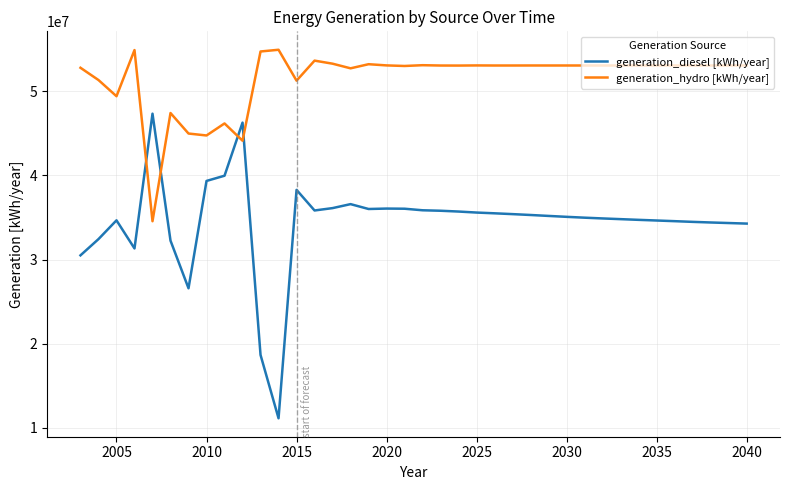

Which series ends up on top after the final intersection of generation_diesel [kWh/year] and generation_hydro [kWh/year]?

generation_hydro [kWh/year]